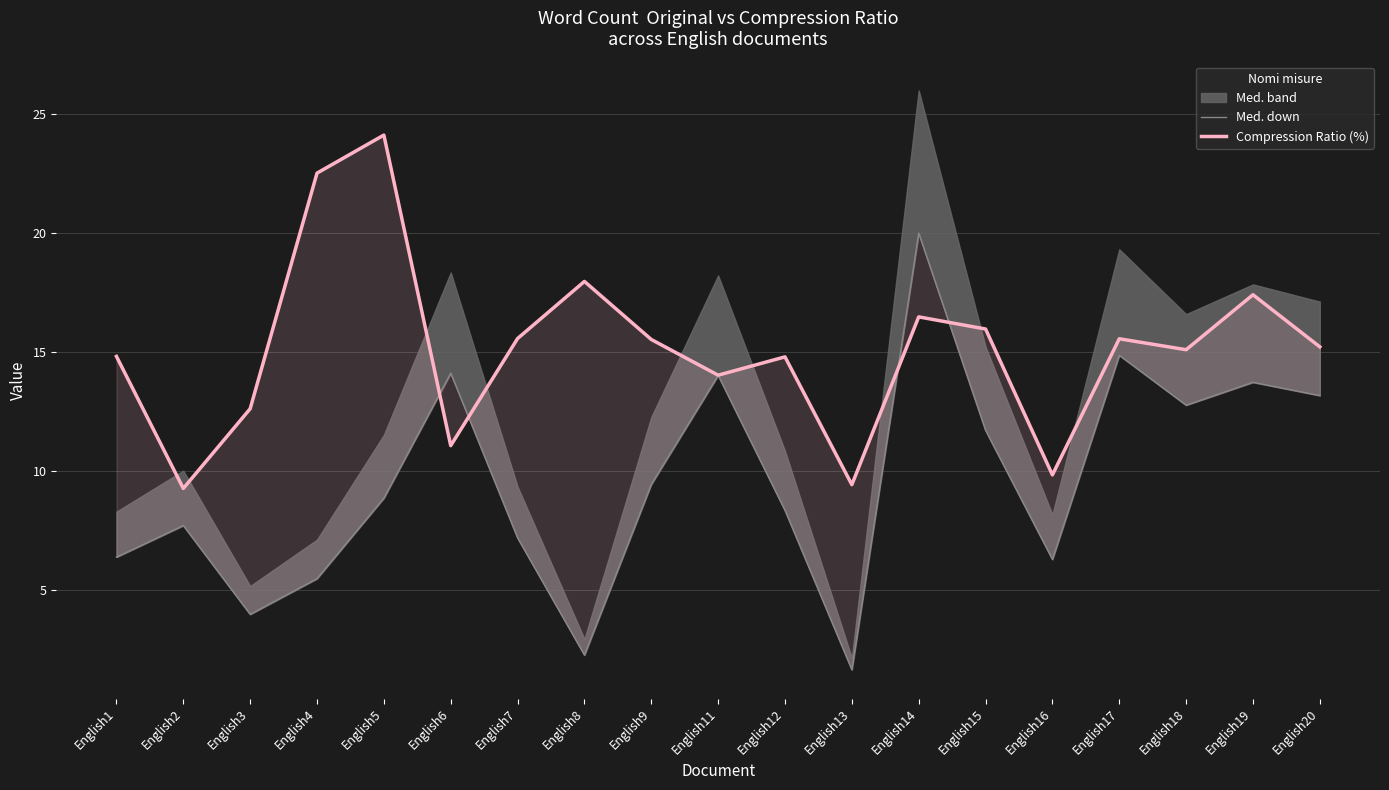

How many data points in Compression Ratio (%) are less than 15?

8